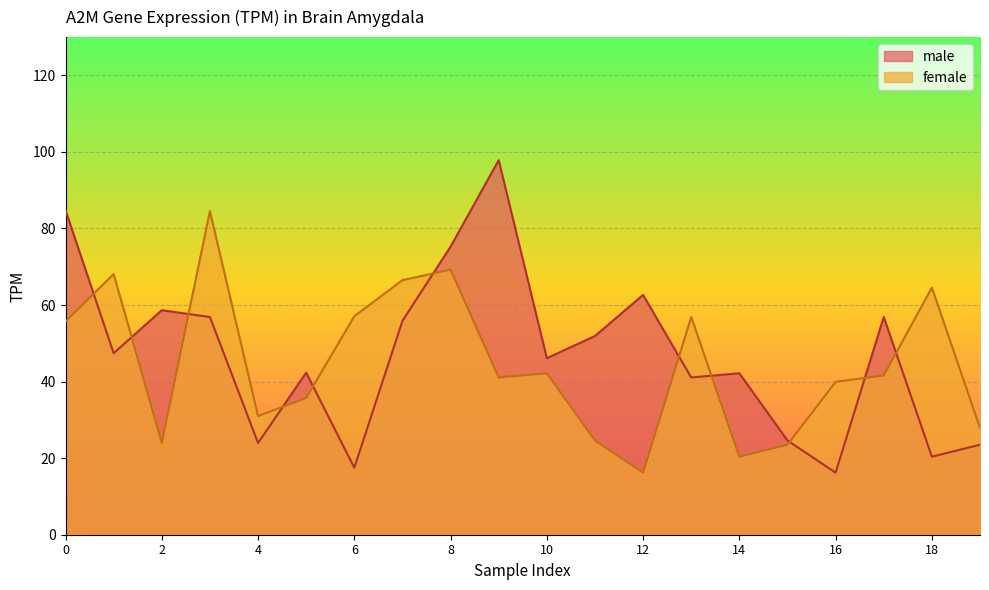

What is the value of the male point at the 15th from the left?

42.2